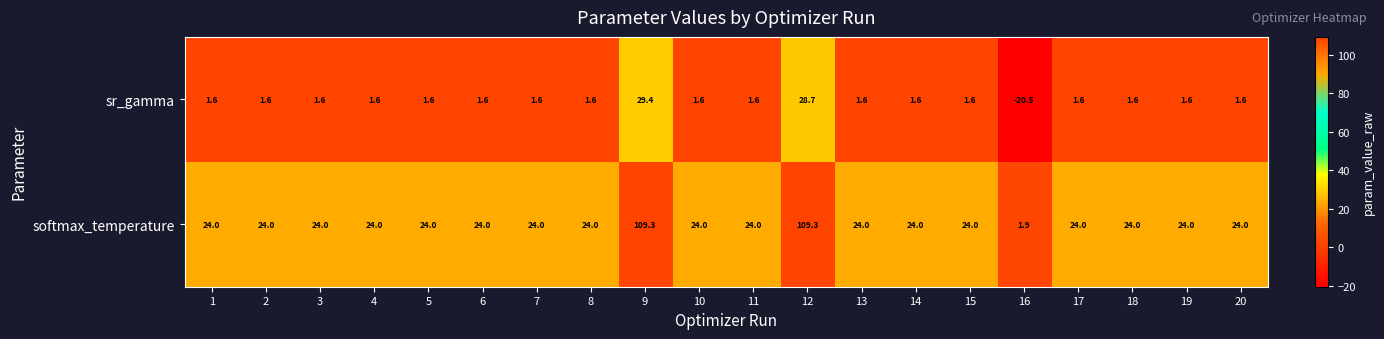

Which series has the largest range (max minus min)?

softmax_temperature